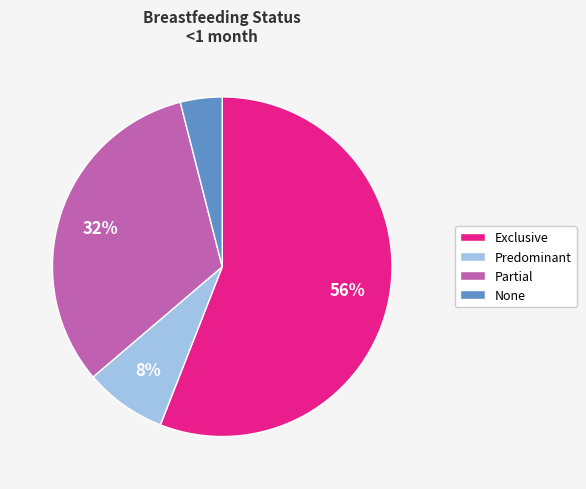

To the nearest percent, what percentage of the pie is Exclusive?

56%